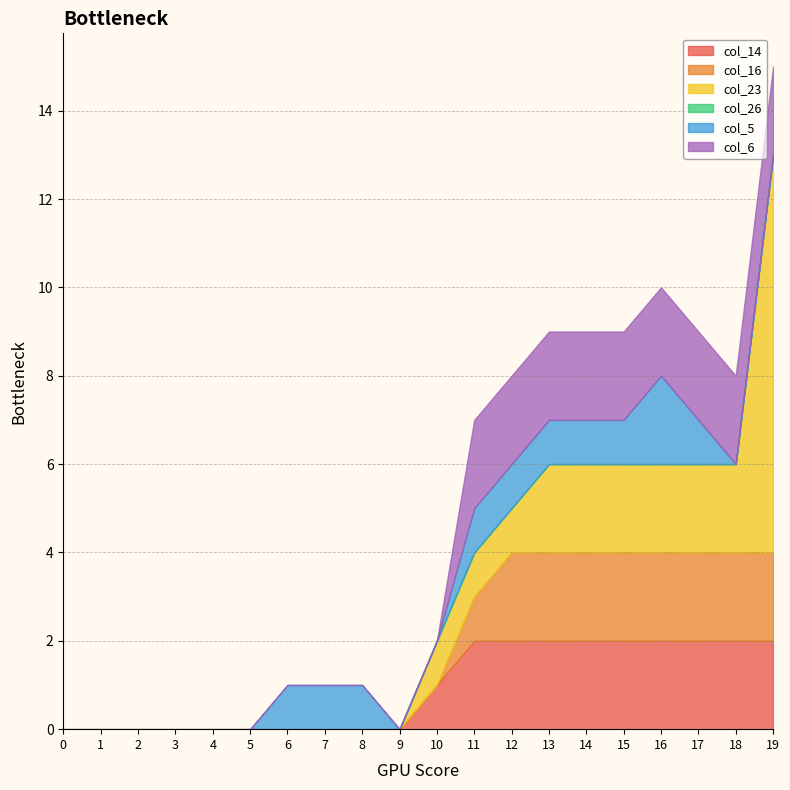

List the labels in order of col_5 value, largest first.

16, 6, 7, 8, 11, 12, 13, 14, 15, 17, 0, 1, 2, 3, 4, 5, 9, 10, 18, 19